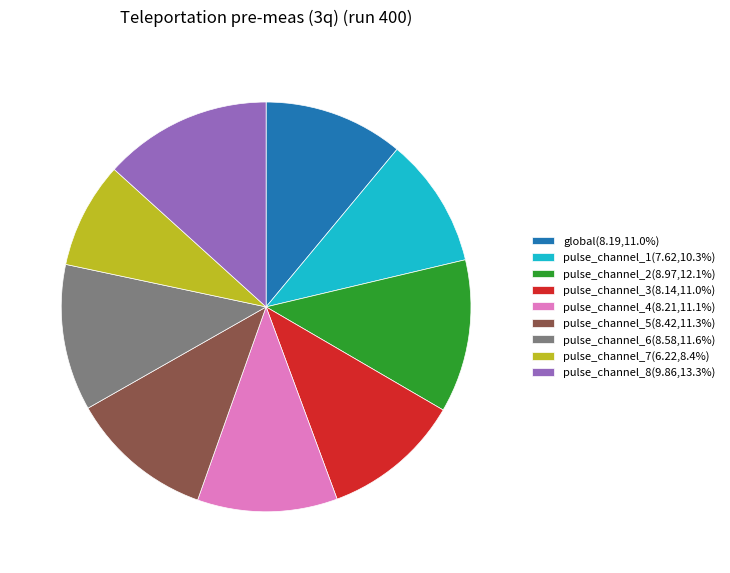

What is the smallest slice in the pie chart?

pulse_channel_7